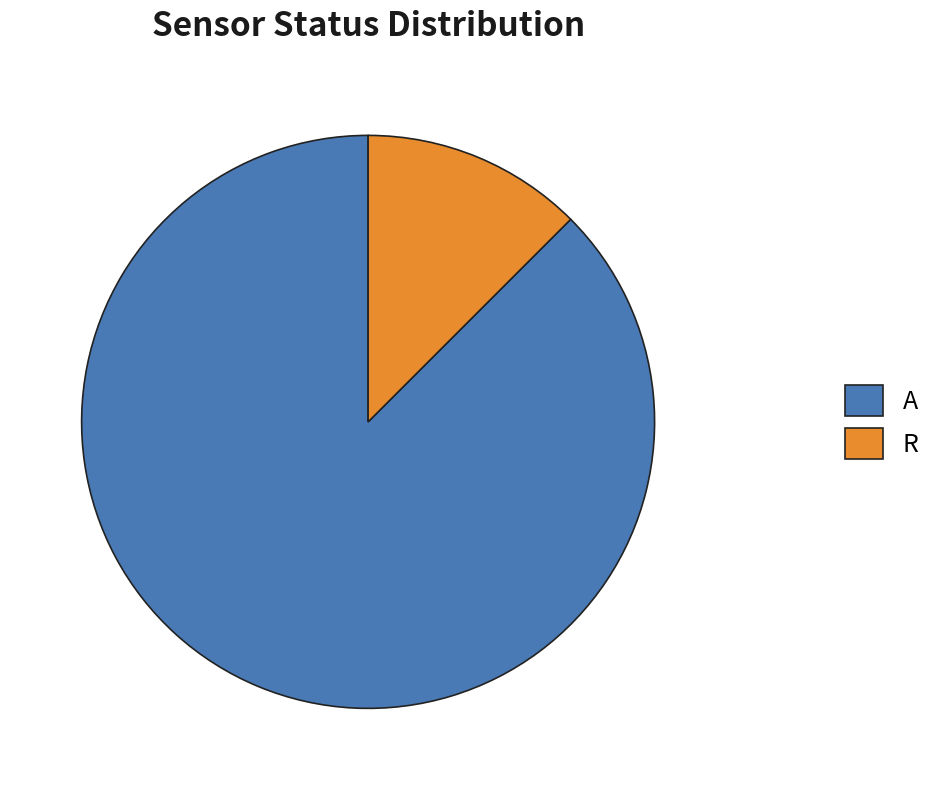

Do R and A together represent more than half of the pie?

Yes